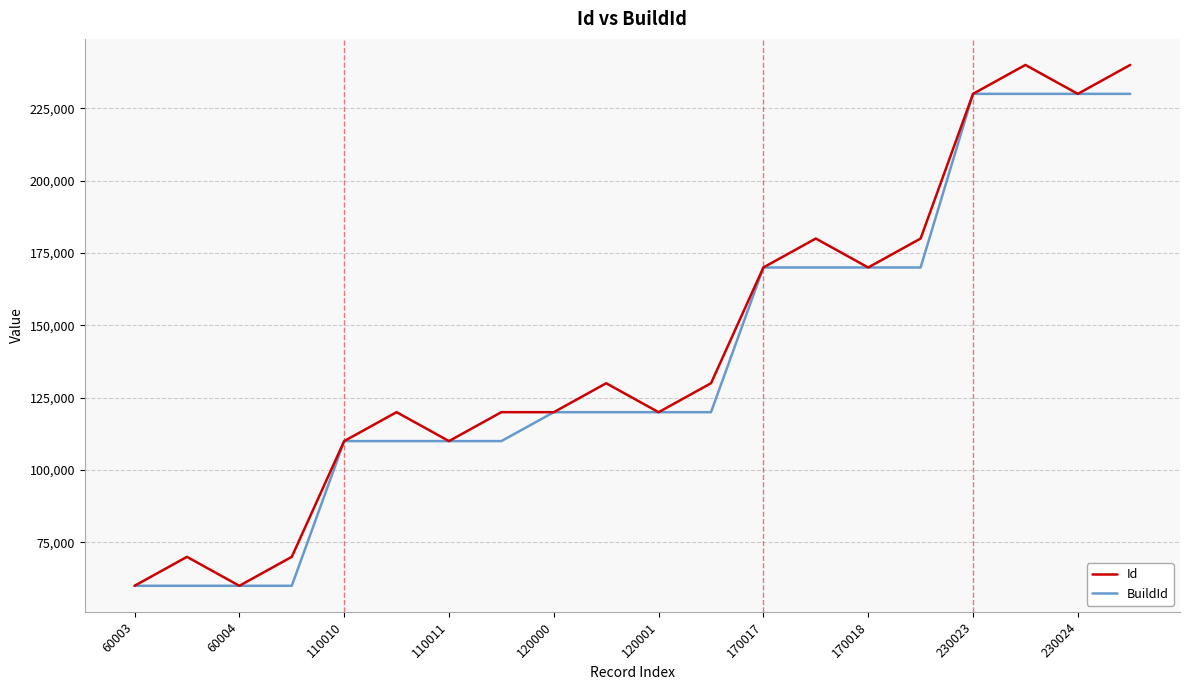

Which series has the largest range (max minus min)?

Id